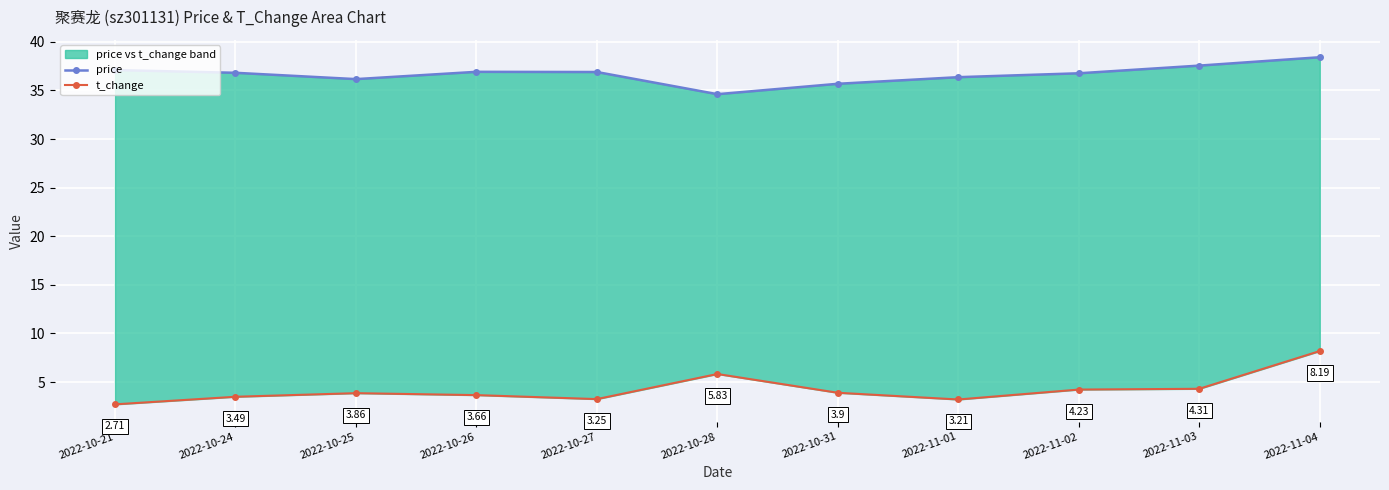

Where is the first local minimum for t_change?

2022-10-27